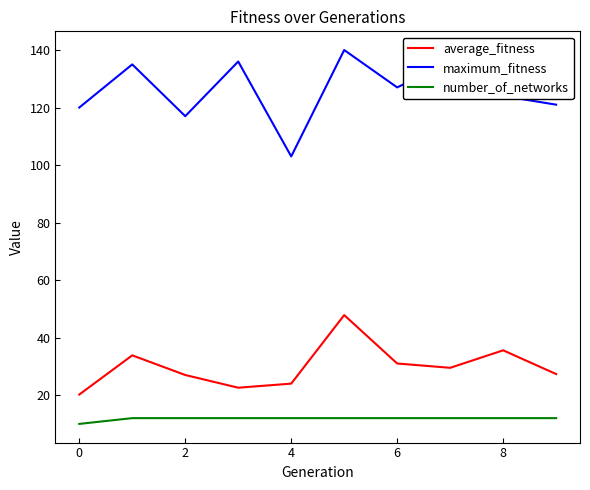

Which series has the largest total across all categories?

maximum_fitness